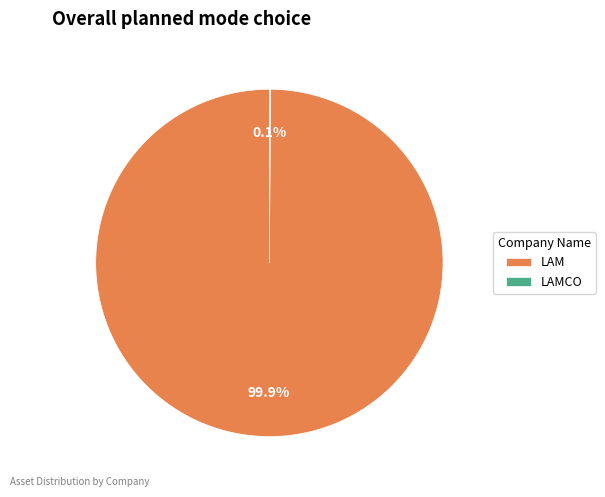

Which category has the biggest portion of the pie?

LAM